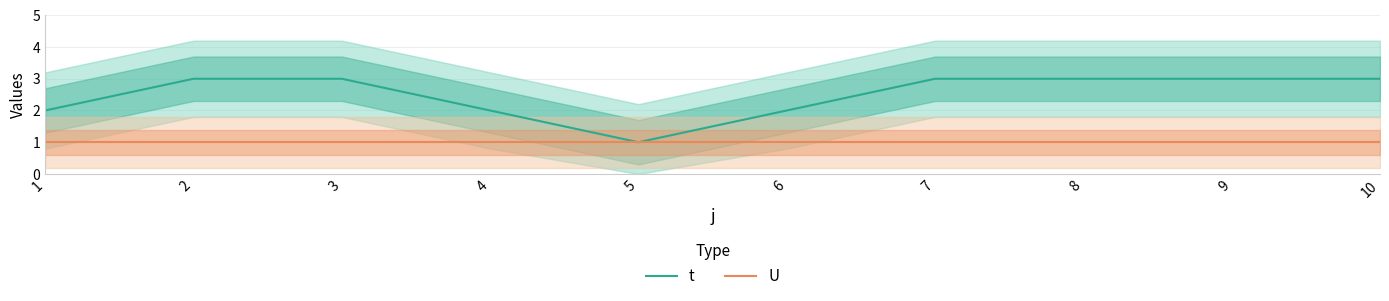

True or false: t has a value of 3 at 6.

False